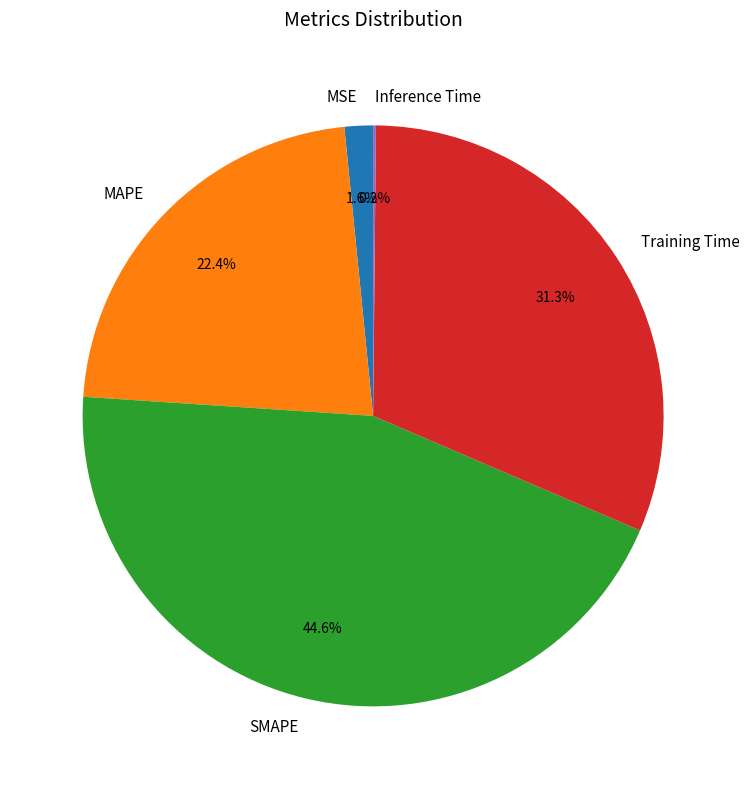

True or false: MAPE accounts for 10% of the total.

False